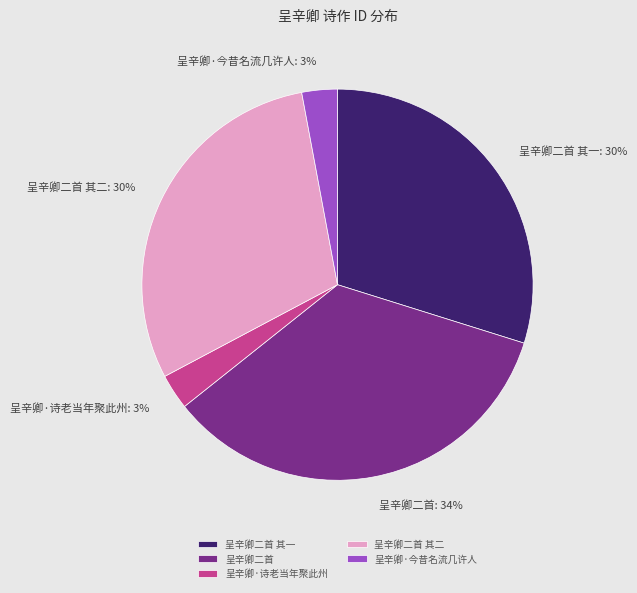

Does any single category account for the majority?

No